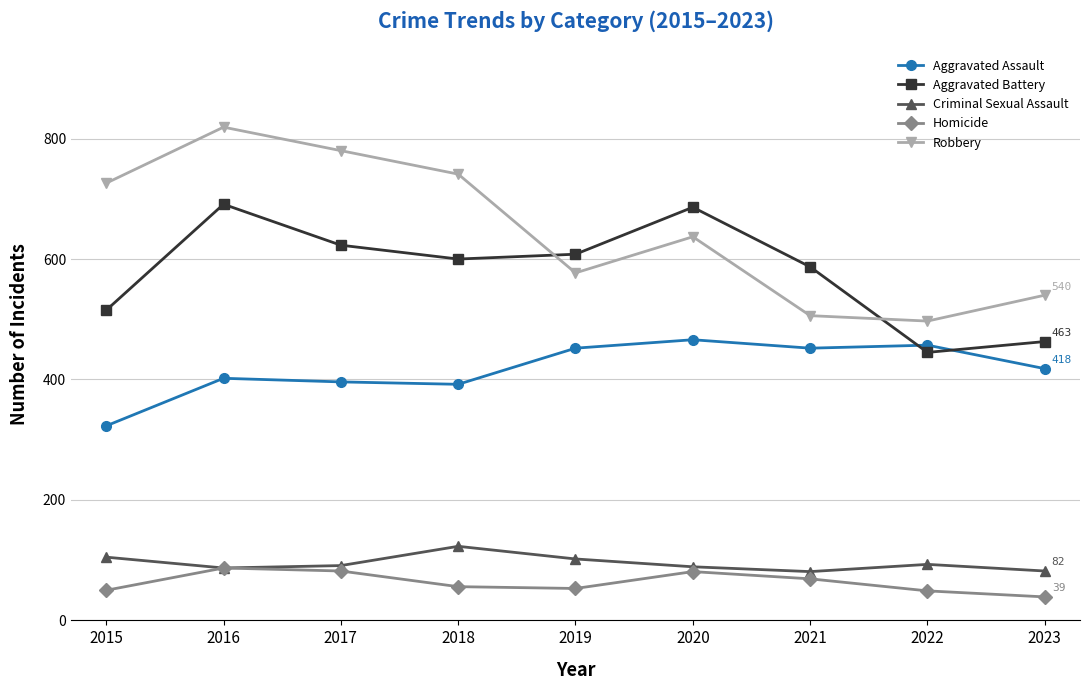

True or false: Aggravated Assault has more than 0 interior local peaks.

True